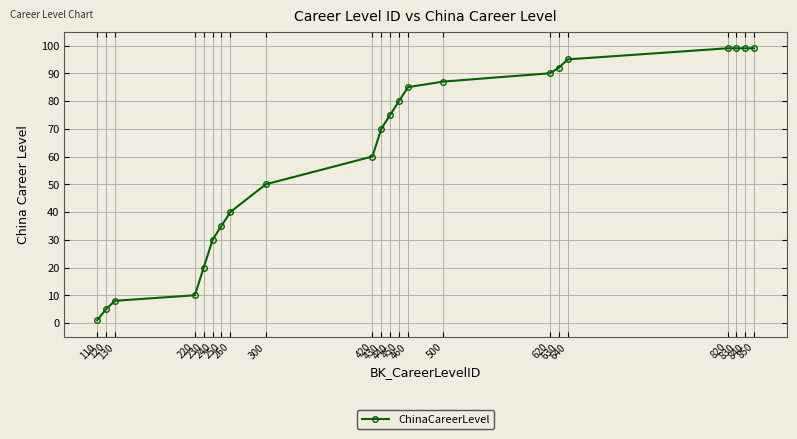

What is the sum of the values at 450 and 420?

140